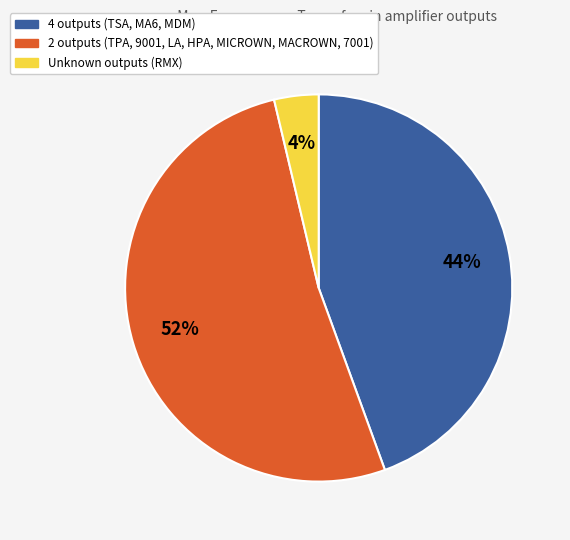

Is there a majority slice in this chart?

Yes